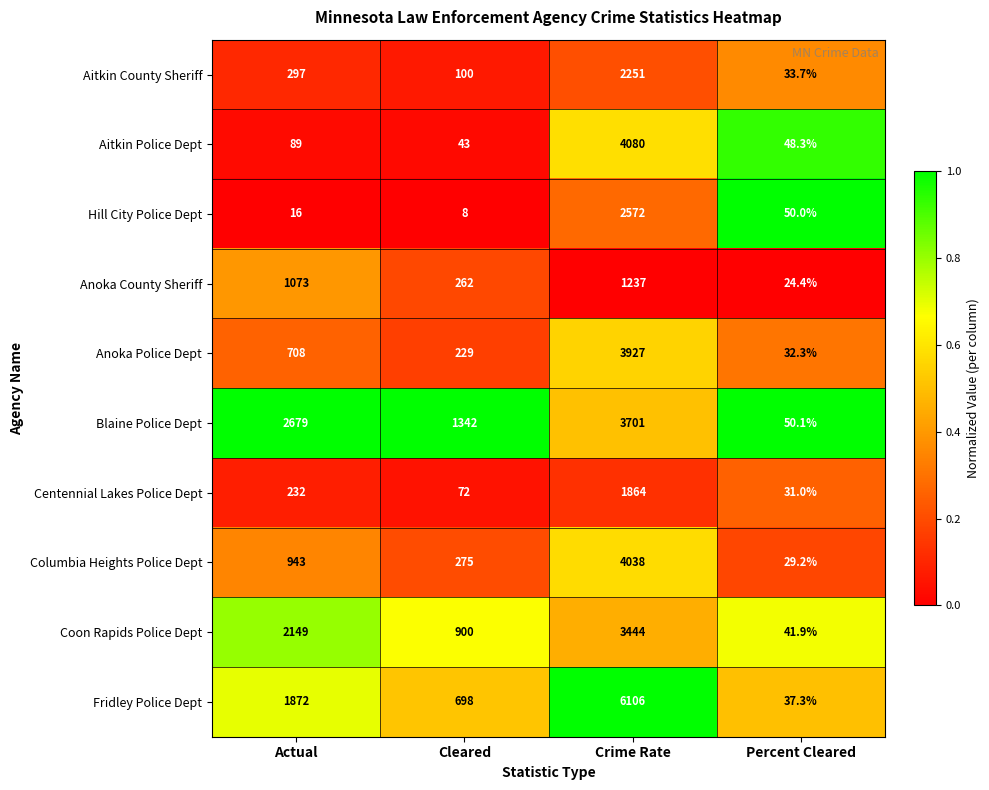

At Cleared, list the series in order from largest to smallest.

Blaine Police Dept, Coon Rapids Police Dept, Fridley Police Dept, Columbia Heights Police Dept, Anoka County Sheriff, Anoka Police Dept, Aitkin County Sheriff, Centennial Lakes Police Dept, Aitkin Police Dept, Hill City Police Dept